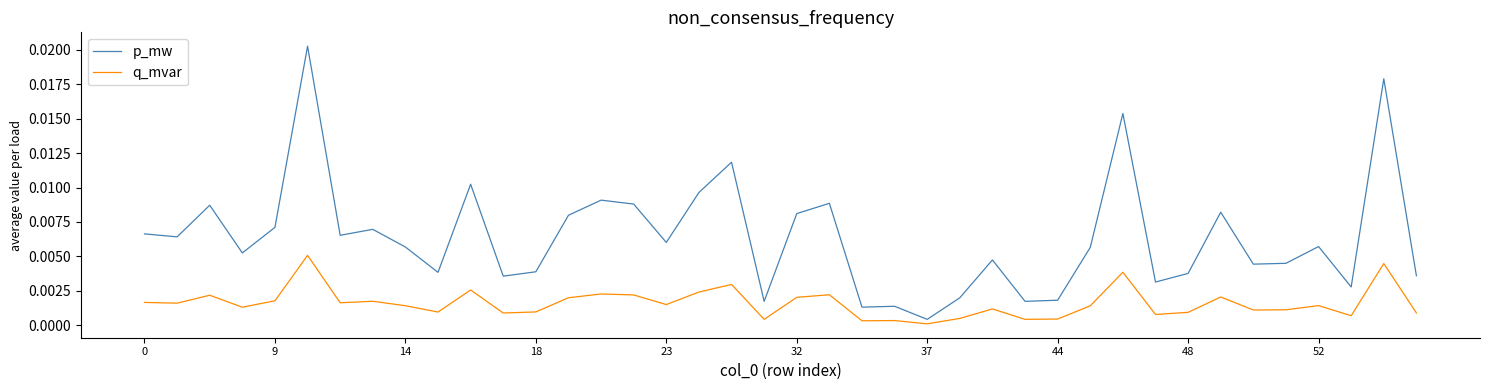

True or false: q_mvar has more than 1 points higher than both neighbors.

True